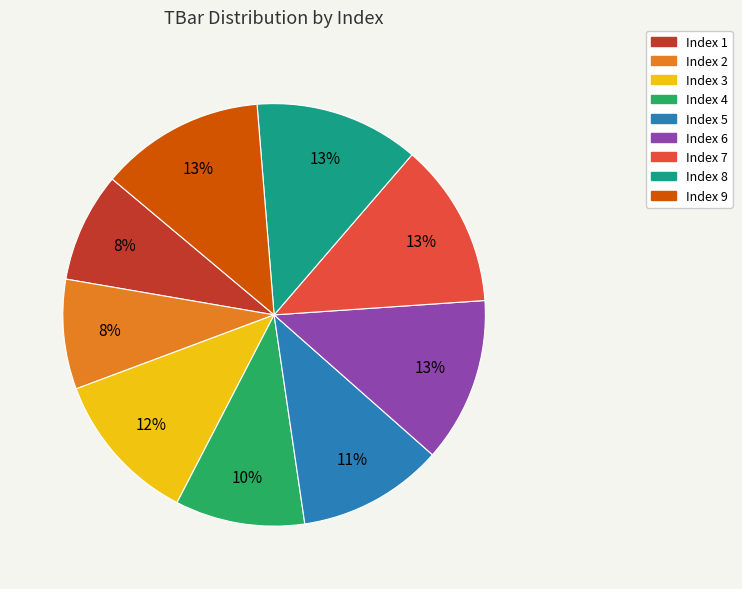

Is there a majority slice in this chart?

No